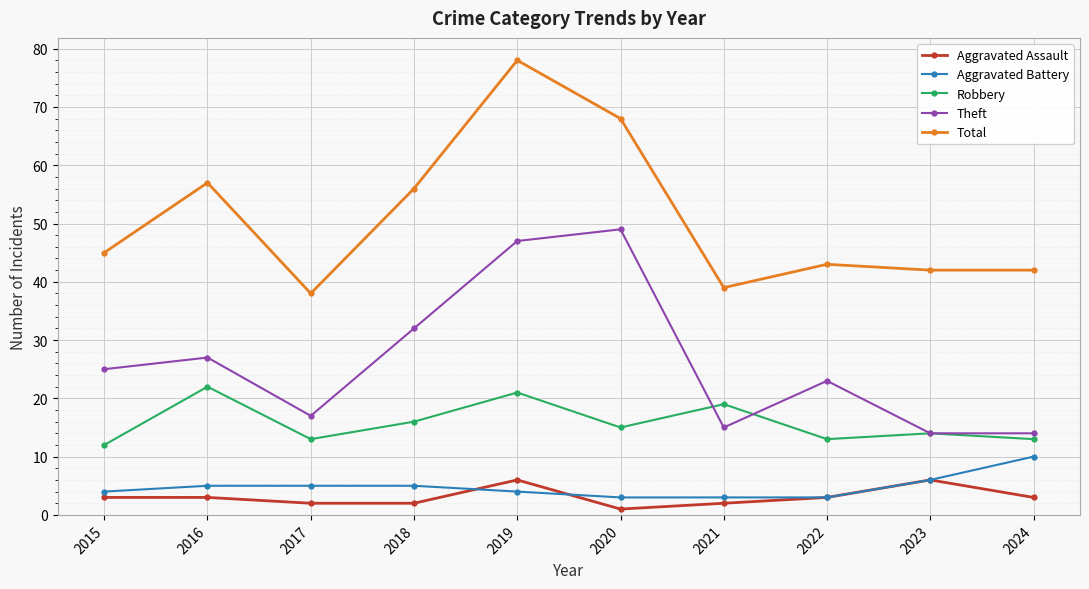

What is the difference between the maximum and second lowest values in the Aggravated Assault series?

4